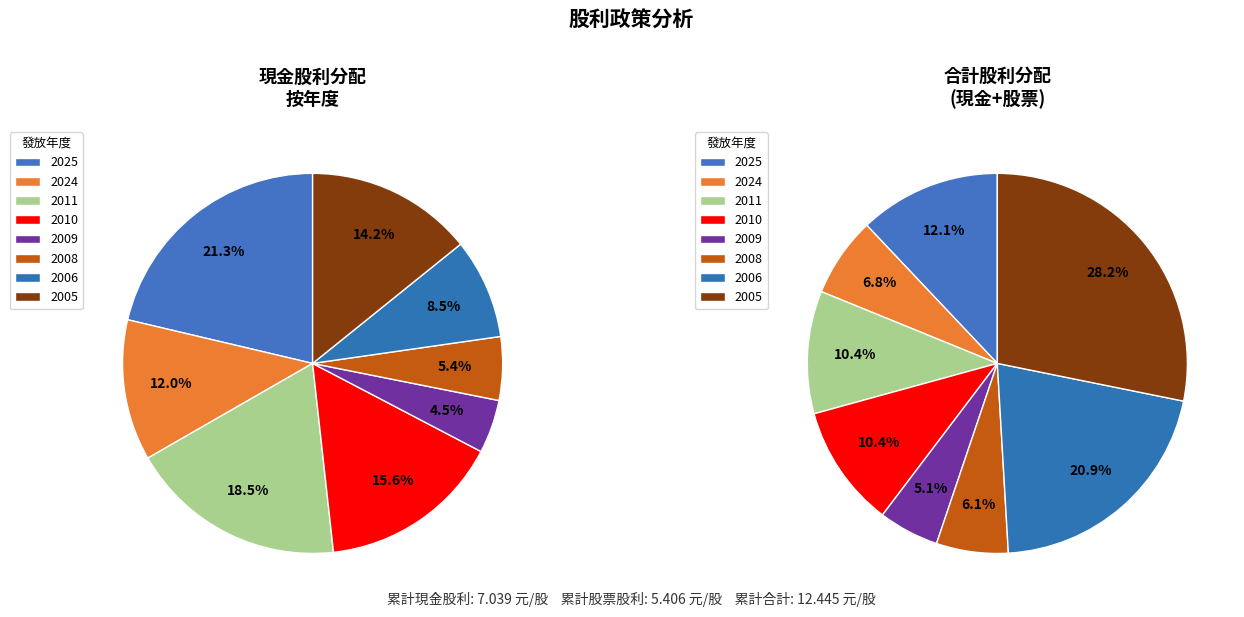

Is it true that 2010 is 16% of the pie?

True